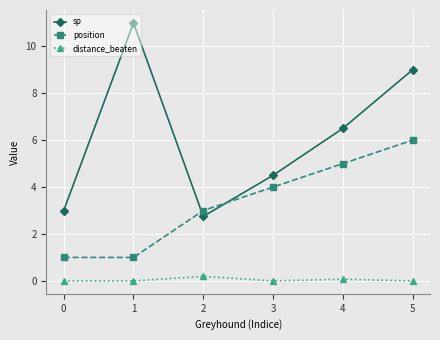

How many interior local valleys does the sp series have?

1